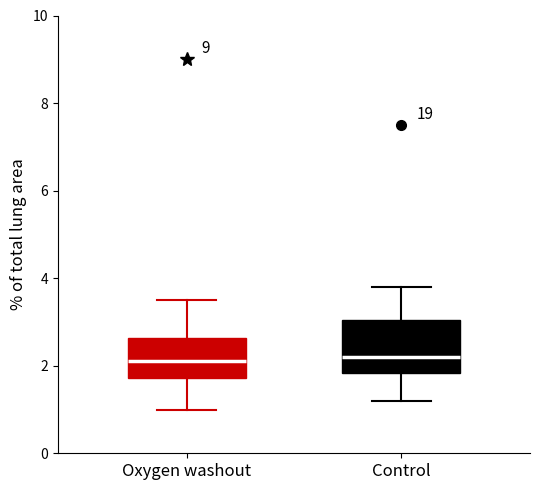

Reading left to right, read every box against the y-axis: the position of its median line, the range the box covers, and the ends of its whiskers. The values are not printed on the chart, so give them approximately, as read against the axis.

Oxygen washout: median 2.2, box 1.8 to 2.6, whiskers 1.0 to 3.6
Control: median 2.2, box 1.8 to 3.0, whiskers 1.2 to 3.8